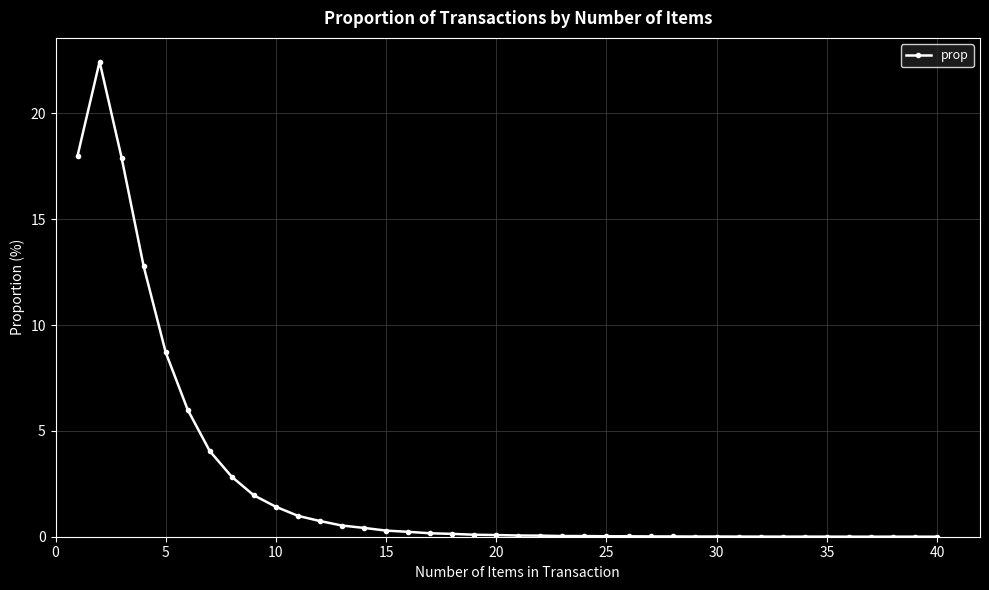

What is the value of the 2nd point from the left?

22.4